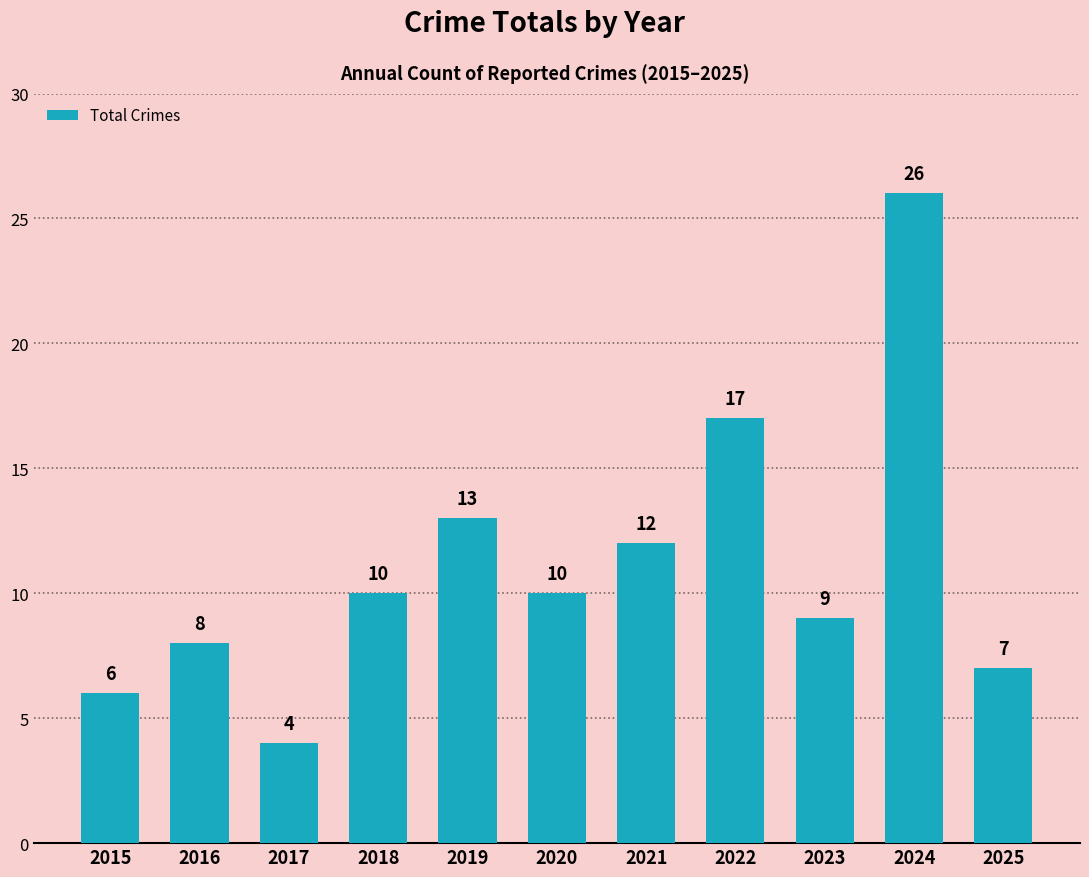

Between 2022 and 2024, which is larger?

2024